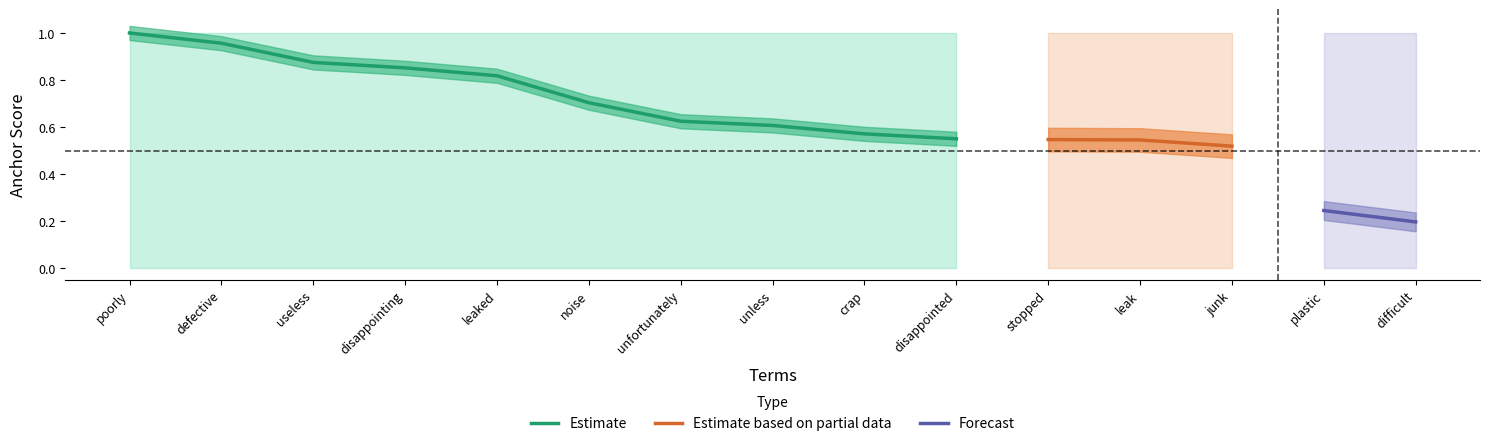

How many lines are shown in the chart?

5